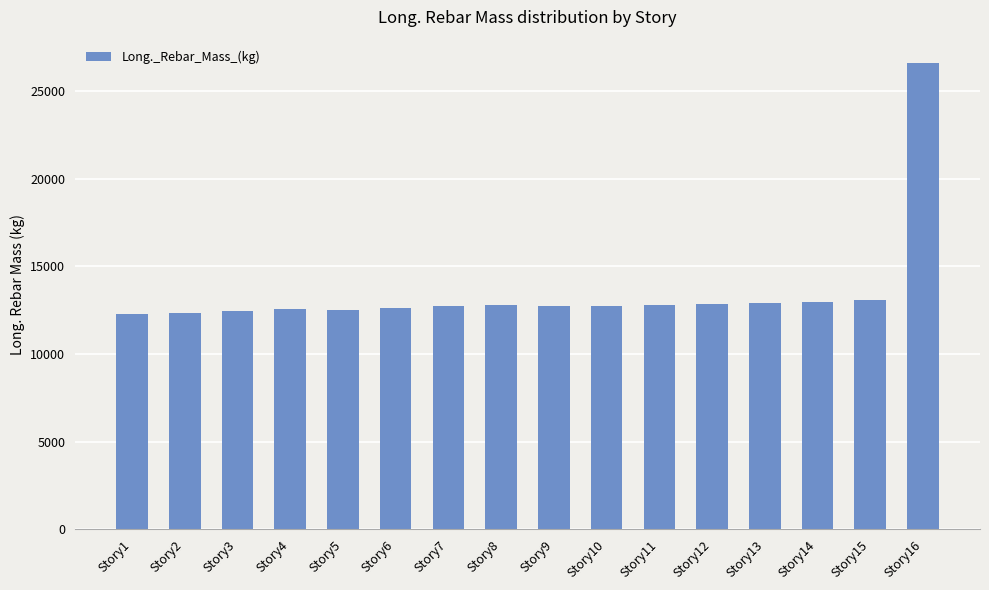

Approximately how many times larger is the value at Story13 compared to Story1?

1.1